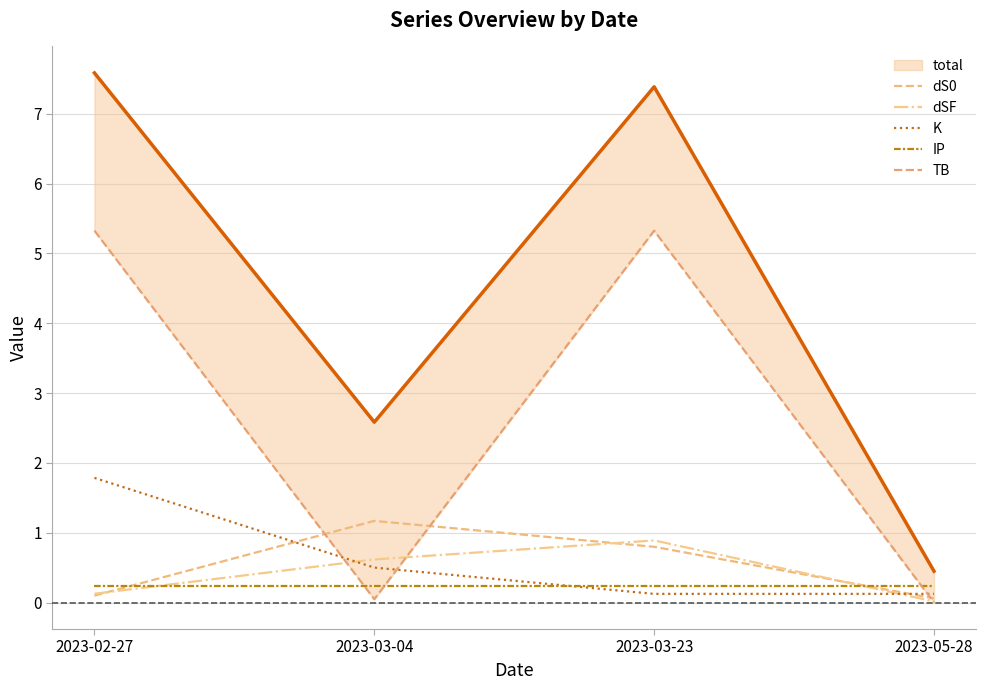

What is the total value across all series at 2023-03-23?

14.8